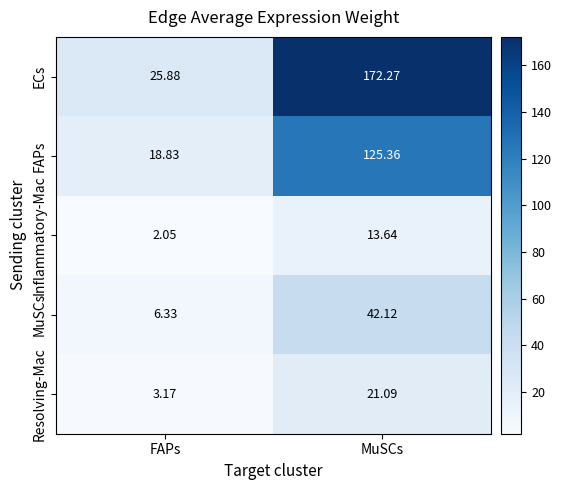

Which category has the highest value across all series?

MuSCs